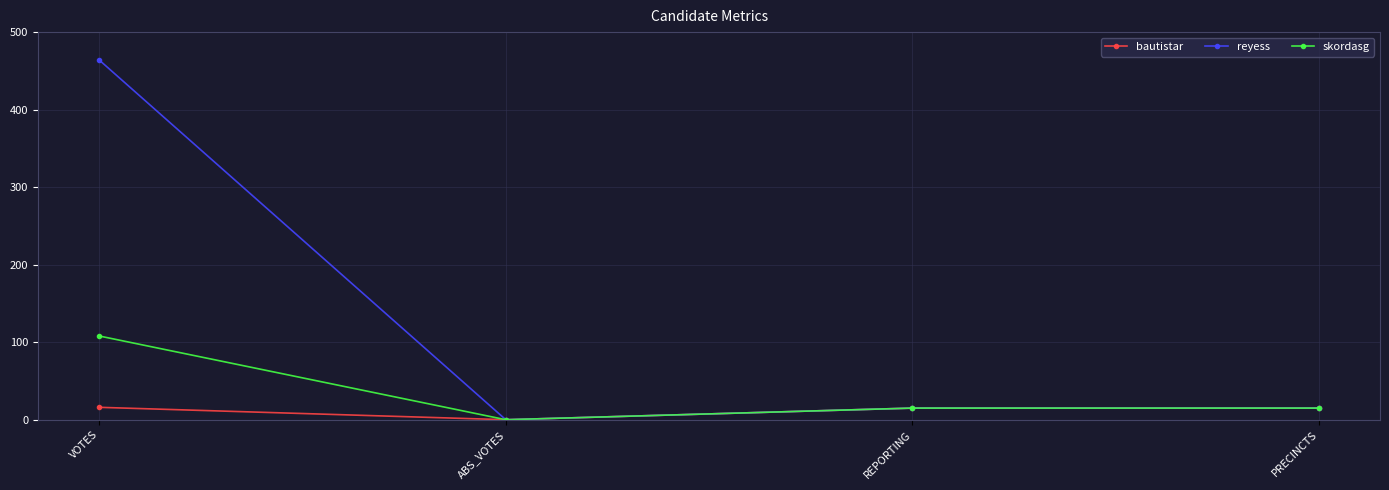

What is the total value across all series at VOTES?

588